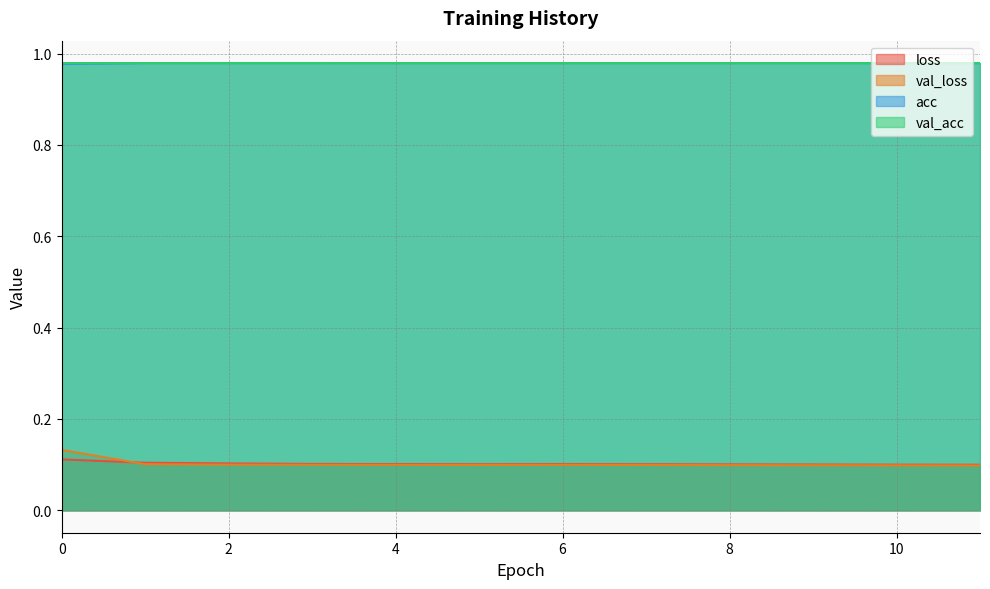

What is the sum of all val_loss values?

1.2